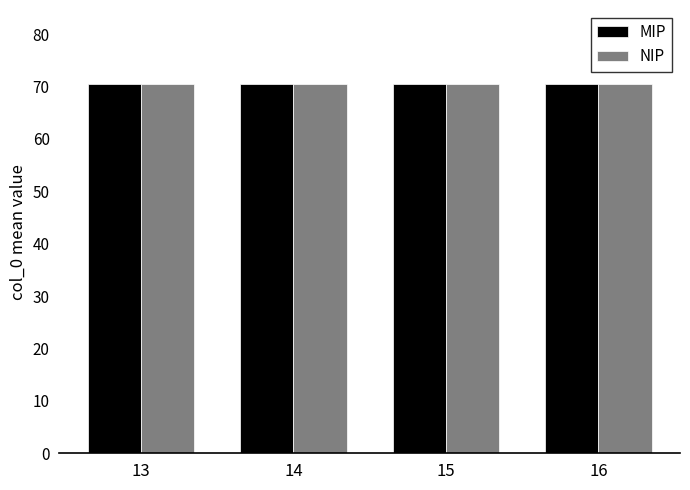

What are all the series names shown in the legend?

MIP, NIP